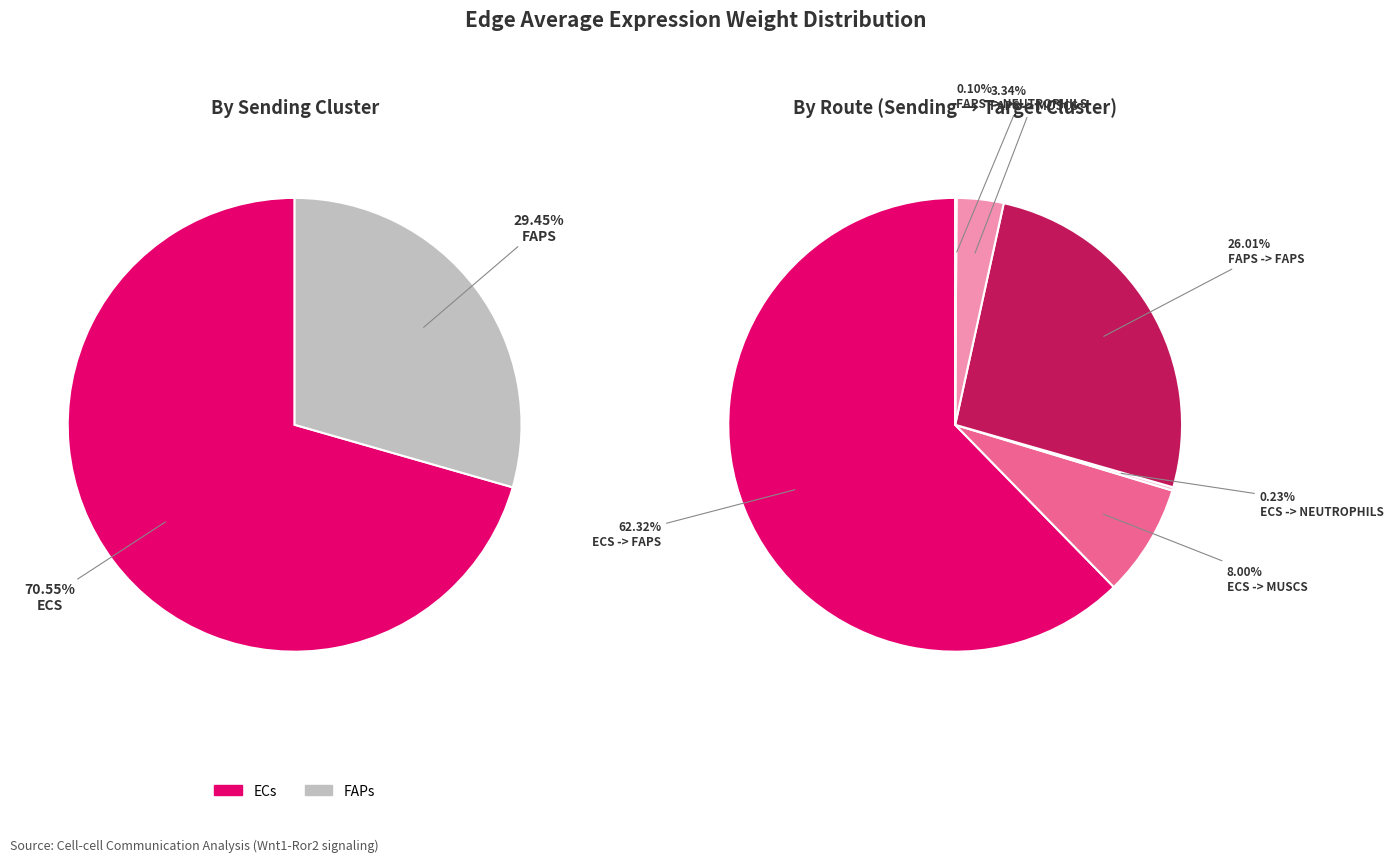

What is the majority slice?

ECs -> FAPs